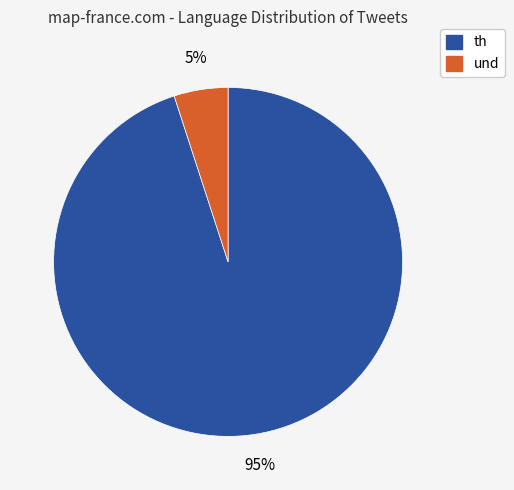

What is the majority slice?

th